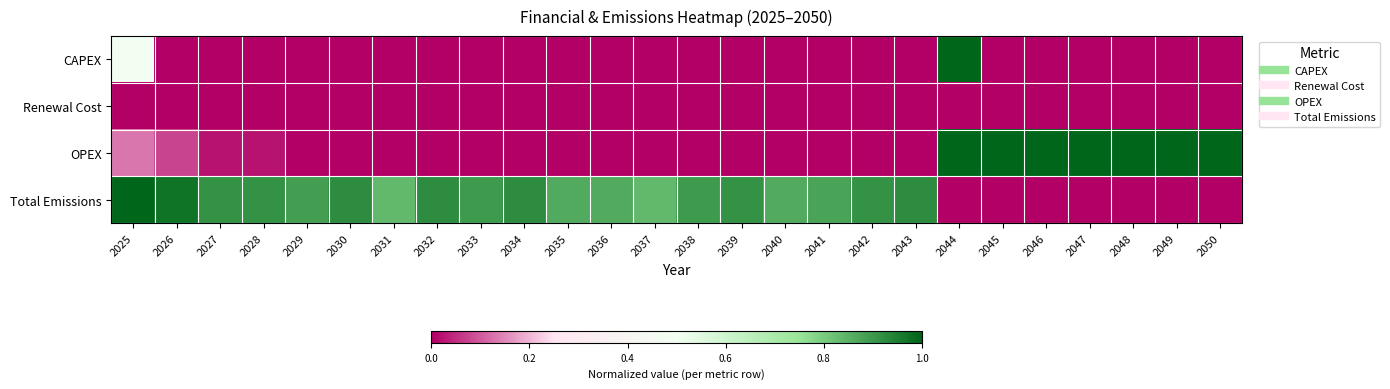

How many distinct data groups are displayed?

4